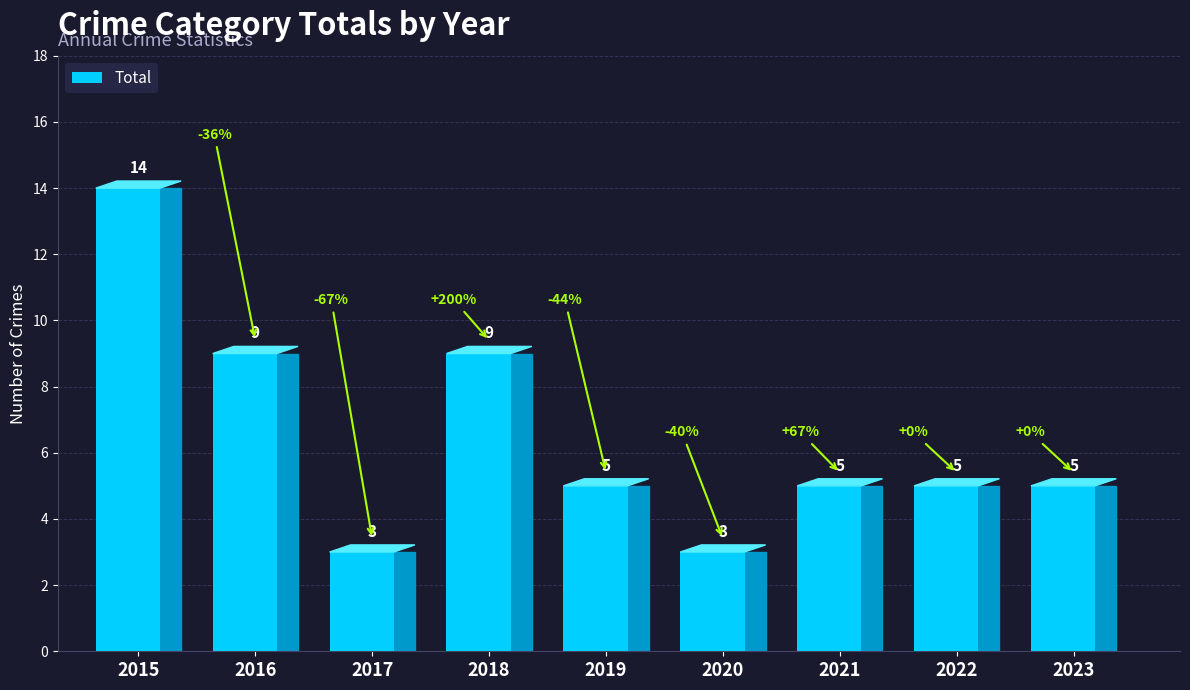

Is it true that the value at 2019 is 5?

True